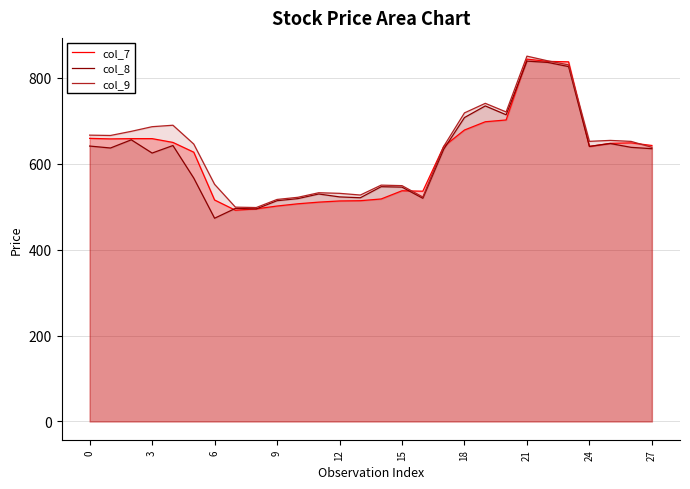

Does the chart display data point markers on the line(s)?

No